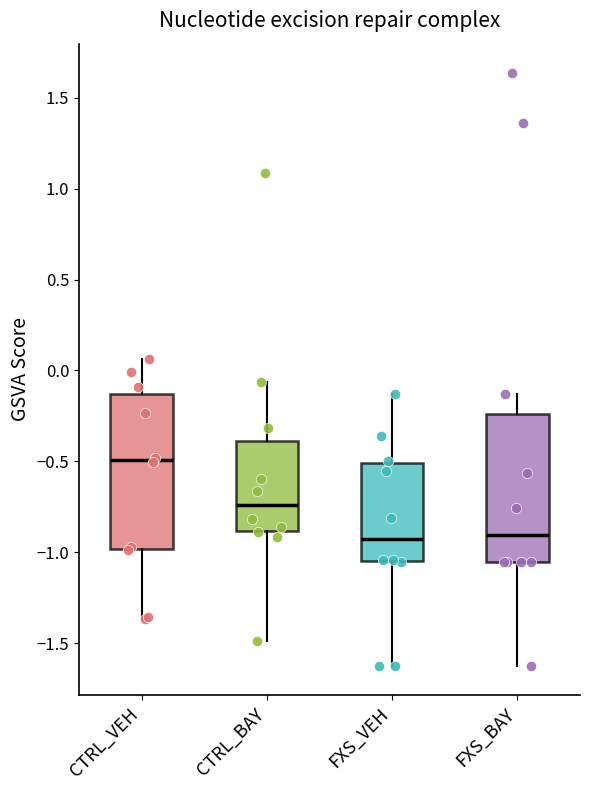

Reading left to right, transcribe this box plot: for each box, give where its median line is, the range the box spans, and where its two whiskers end, as read against the y-axis. The values are not printed on the chart, so give them approximately, as read against the axis.

CTRL_VEH: median -0.50, box -1.00 to -0.15, whiskers -1.35 to 0.05
CTRL_BAY: median -0.75, box -0.90 to -0.40, whiskers -1.50 to -0.05
FXS_VEH: median -0.95, box -1.05 to -0.50, whiskers -1.60 to -0.15
FXS_BAY: median -0.90, box -1.05 to -0.25, whiskers -1.60 to -0.15